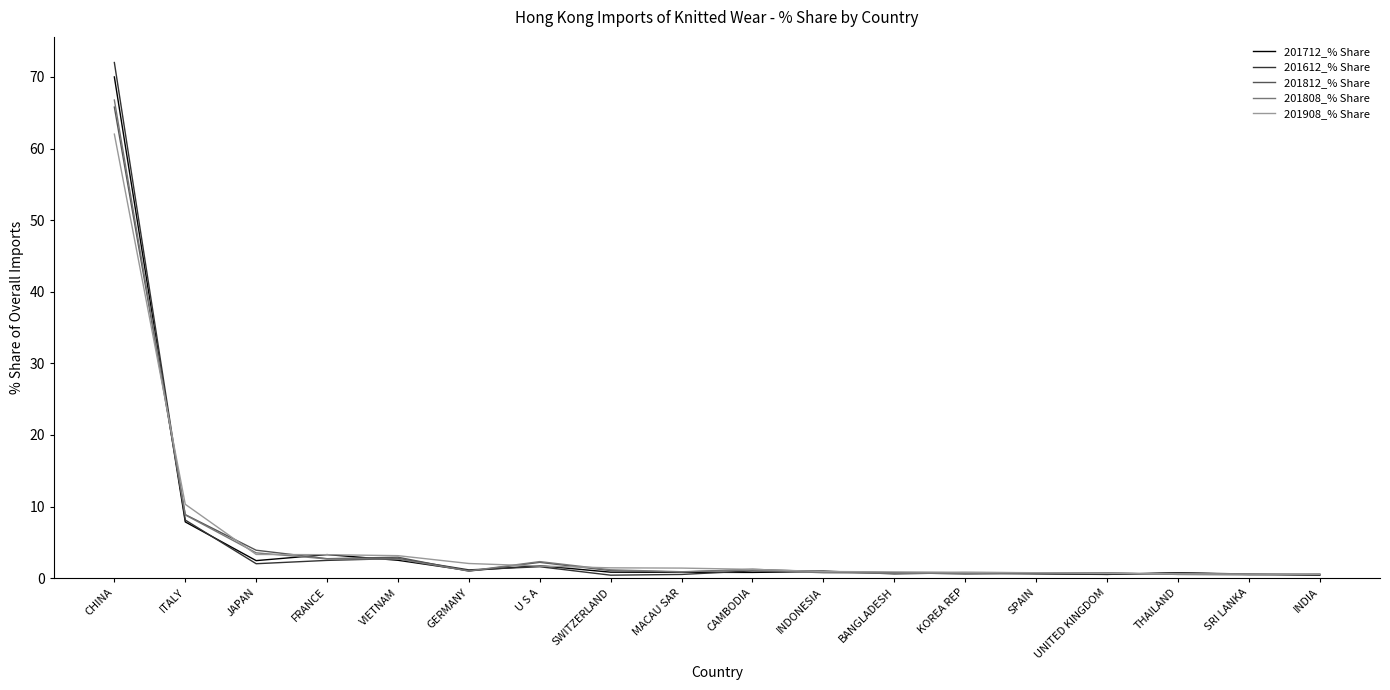

What is the difference between the highest and lowest values at BANGLADESH?

0.3